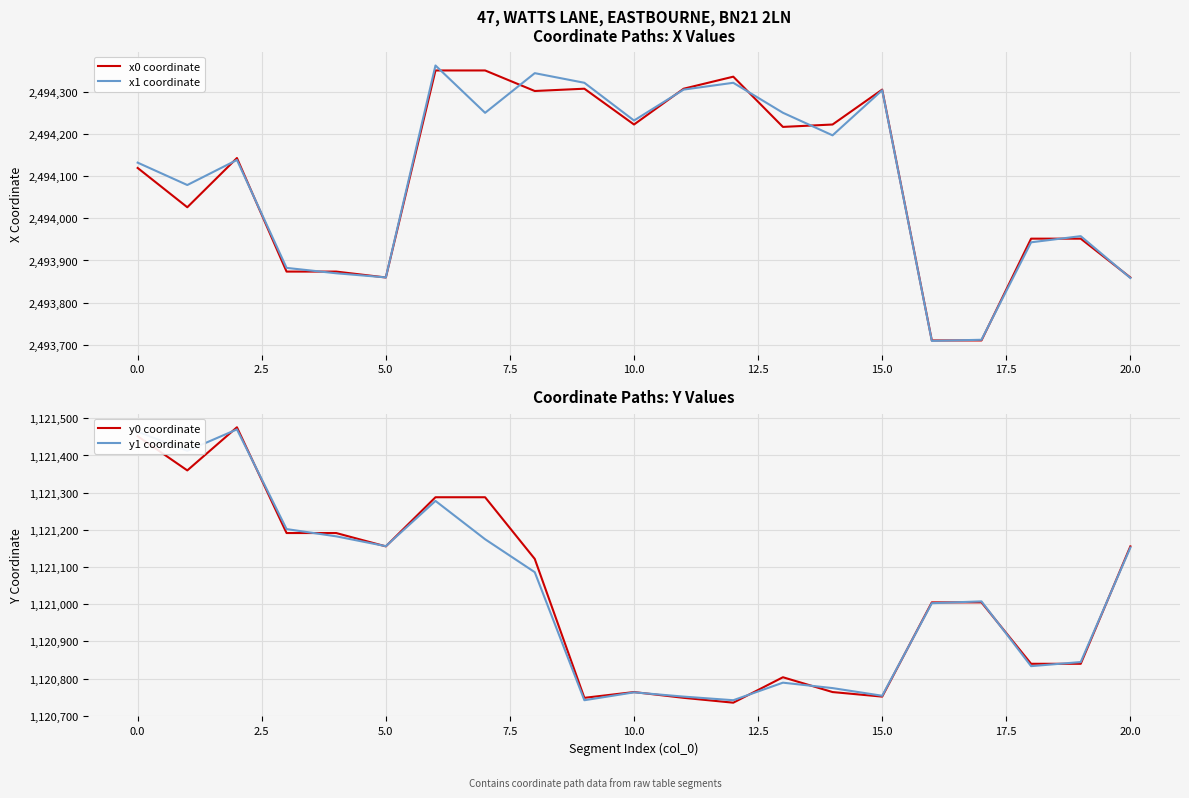

Rank the series at 14 from lowest to highest value.

y0 coordinate, y1 coordinate, x1 coordinate, x0 coordinate